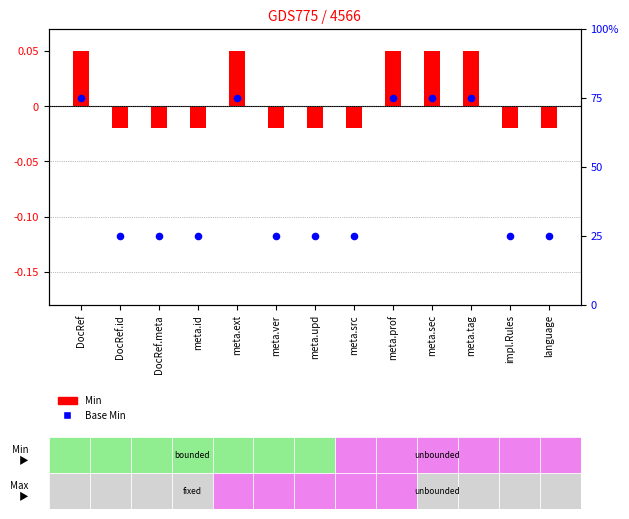

What is the change in value from meta.src to meta.sec?

+50